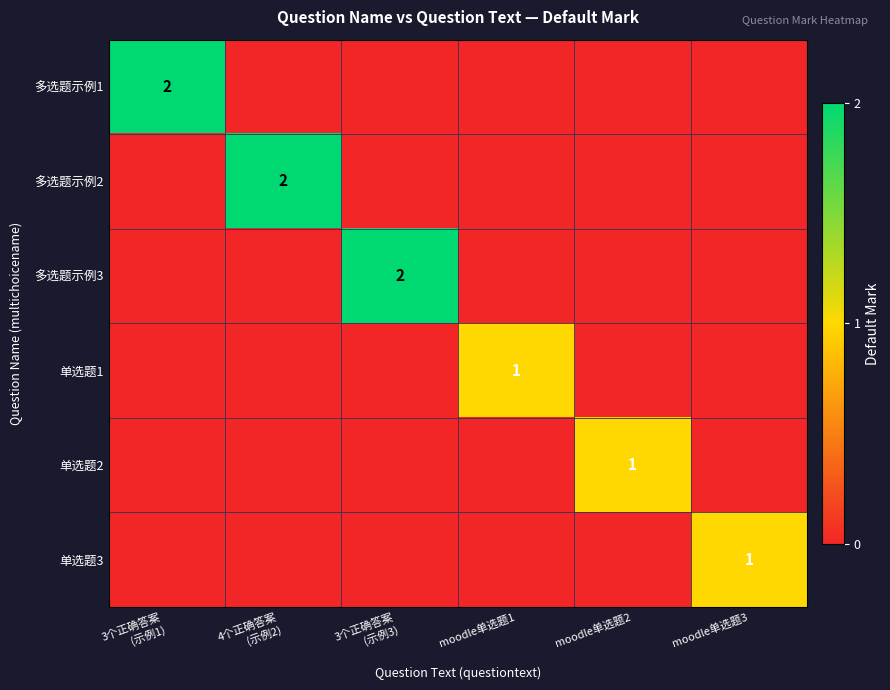

What is the difference between the 单选题3 values at moodle单选题3 and 3个正确答案 (示例1)?

1